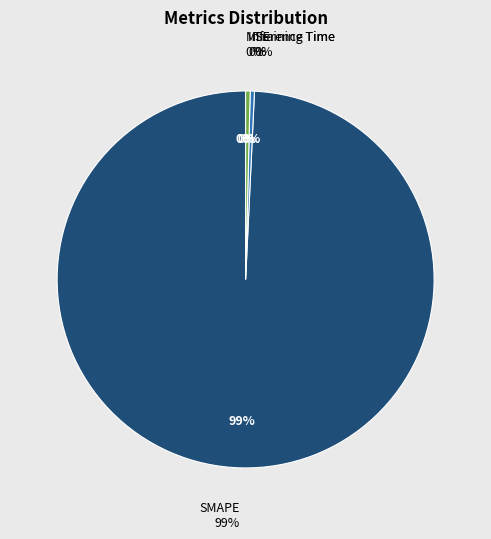

What percentage is NOT represented by SMAPE?

0.8%